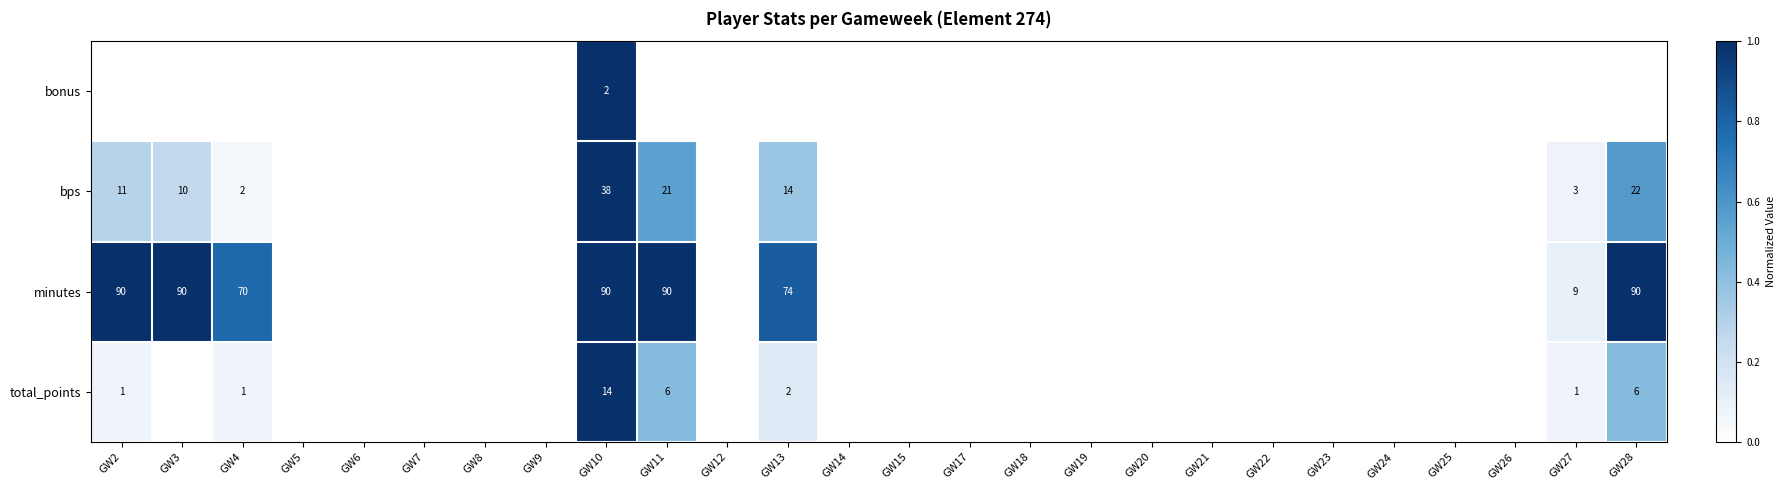

The minutes series shows 145 at GW2. True or false?

False